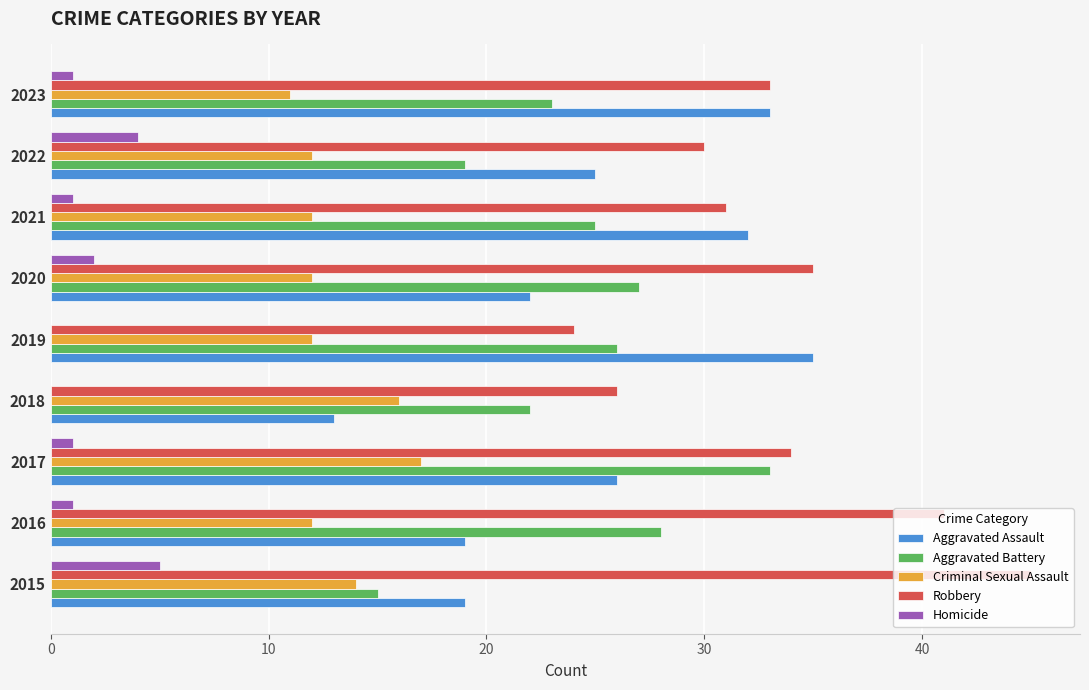

What is the greatest value displayed?

45